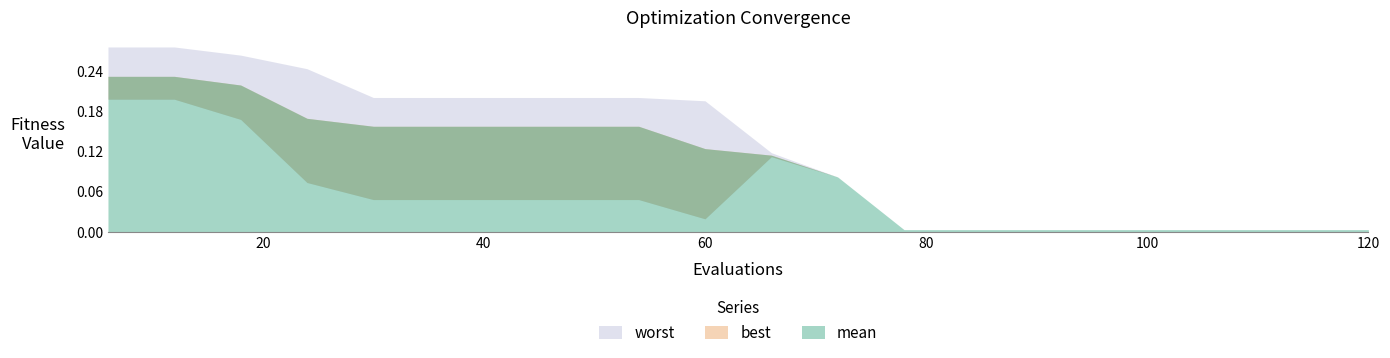

Reading right to left, what are all the values shown in this chart?

mean: 120=0.0	114=0.0	108=0.0	102=0.0	96=0.0	90=0.0	84=0.0	78=0.0	72=0.1	66=0.1	60=0.1	54=0.2	48=0.2	42=0.2	36=0.2	30=0.2	24=0.2	18=0.2	12=0.2	6=0.2
best: 120=0.0	114=0.0	108=0.0	102=0.0	96=0.0	90=0.0	84=0.0	78=0.0	72=0.1	66=0.1	60=0.0	54=0.0	48=0.0	42=0.0	36=0.0	30=0.0	24=0.1	18=0.2	12=0.2	6=0.2
worst: 120=0.0	114=0.0	108=0.0	102=0.0	96=0.0	90=0.0	84=0.0	78=0.0	72=0.1	66=0.1	60=0.2	54=0.2	48=0.2	42=0.2	36=0.2	30=0.2	24=0.2	18=0.3	12=0.3	6=0.3